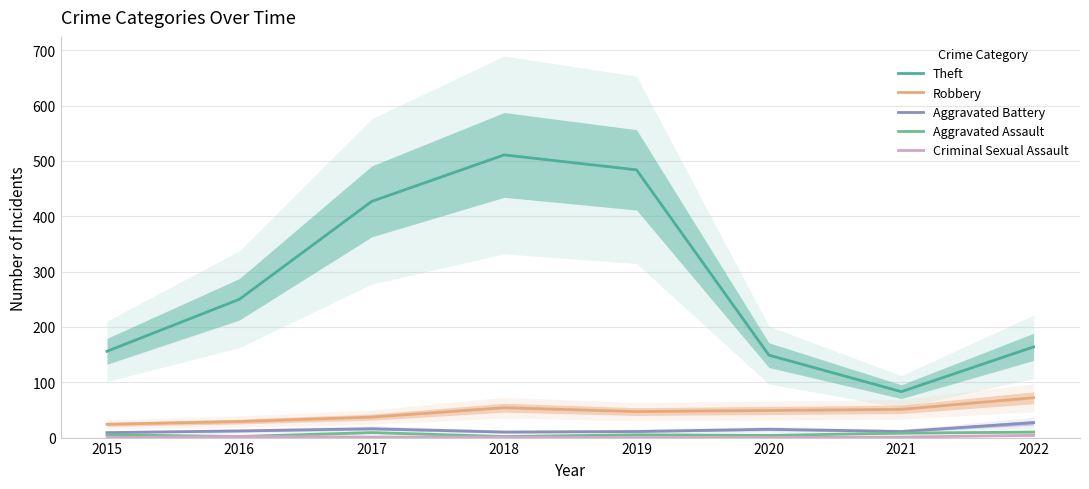

Reading right to left, transcribe all the data shown in this chart.

Theft: 164	83	149	484	511	427	250	156
Robbery: 72	51	49	47	54	37	29	24
Aggravated Battery: 27	11	15	11	10	16	12	9
Aggravated Assault: 10	8	4	5	2	9	2	5
Criminal Sexual Assault: 4	1	0	0	1	1	2	0